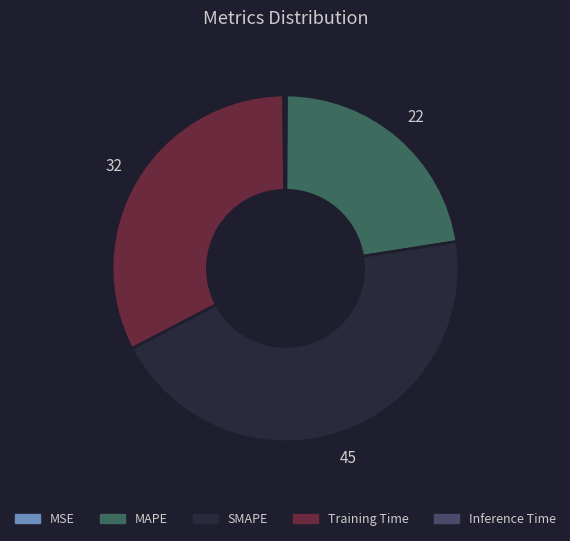

To the nearest percent, what is the difference between the largest and smallest slice percentages?

45%